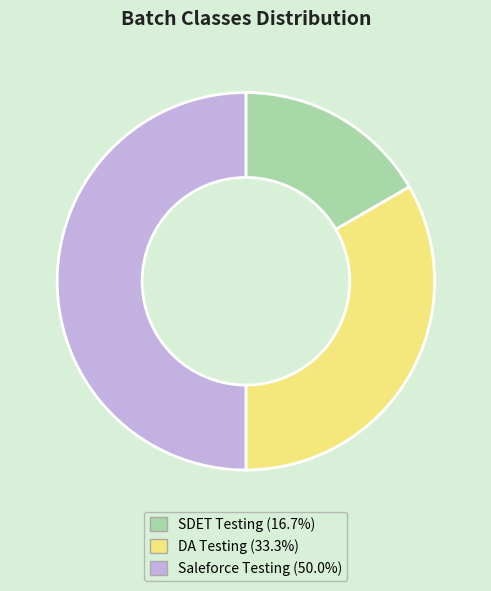

Approximately how many times larger is the value at SDET Testing (16.7%) compared to Saleforce Testing (50.0%)?

0.3